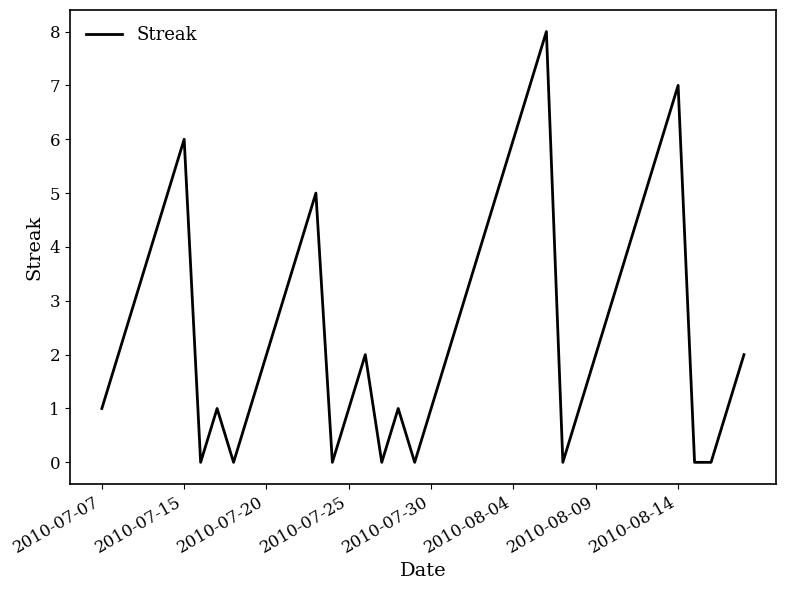

How many lines are shown in the chart?

1